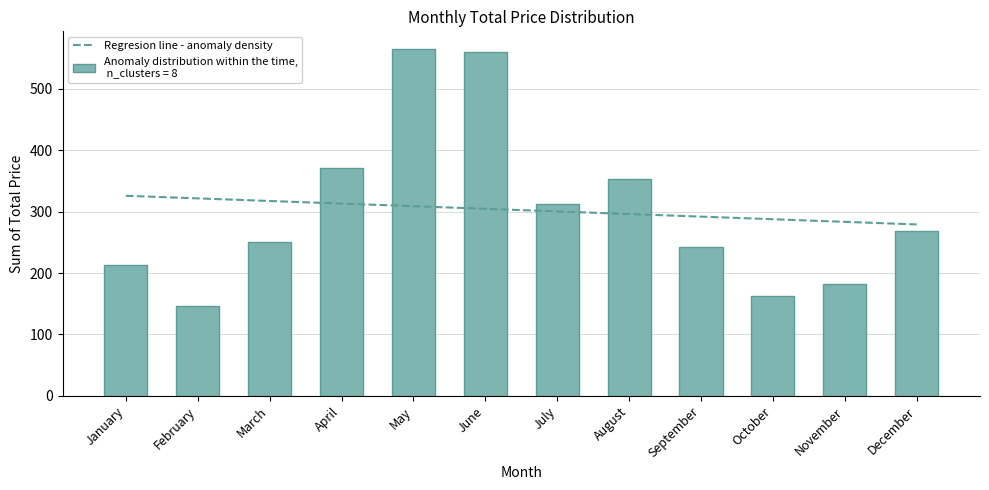

Where does the data first go above 268?

April